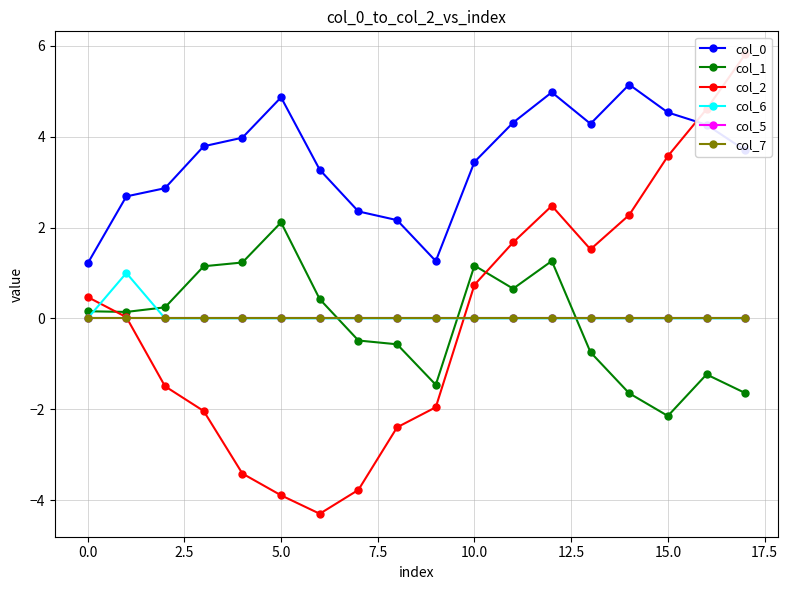

How many data points in col_0 are less than 3?

6